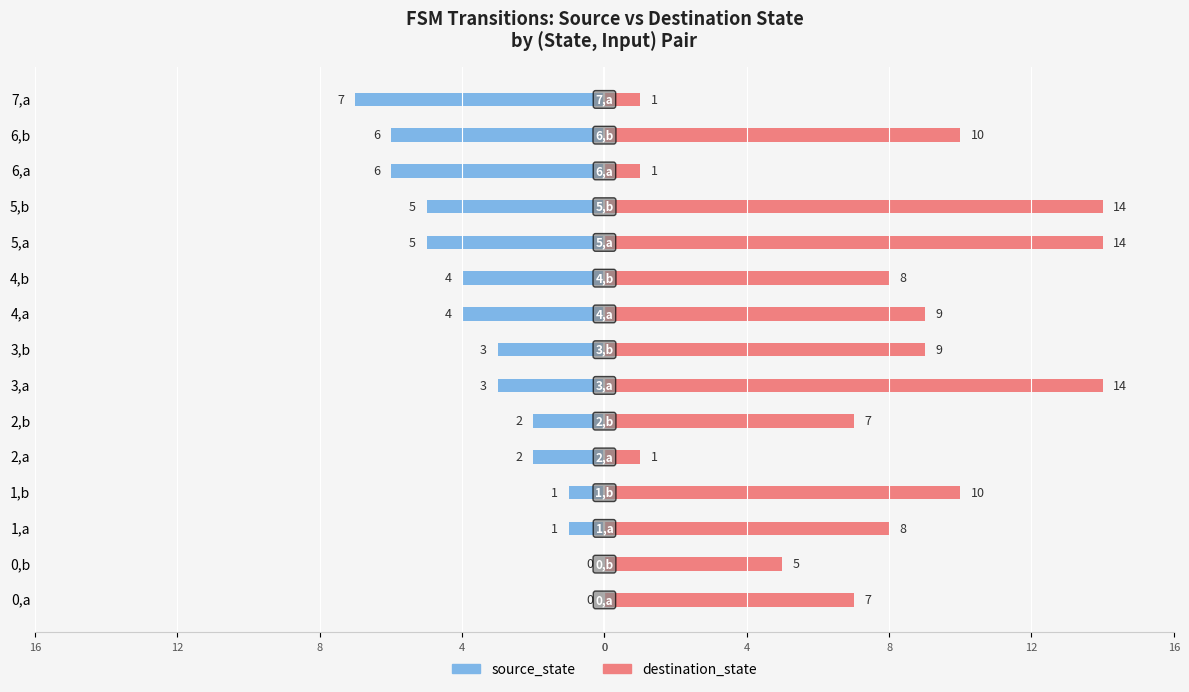

What is the spread (max minus min) of values at 0,a?

7